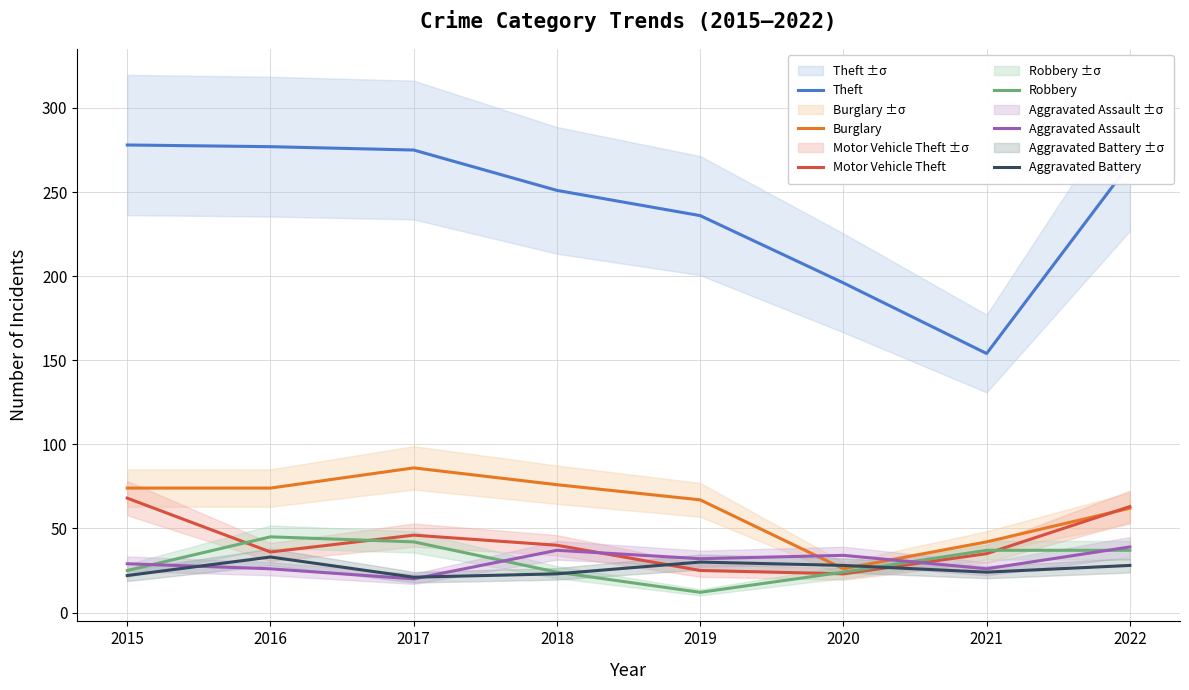

The Theft series shows 278 at 2015. True or false?

True